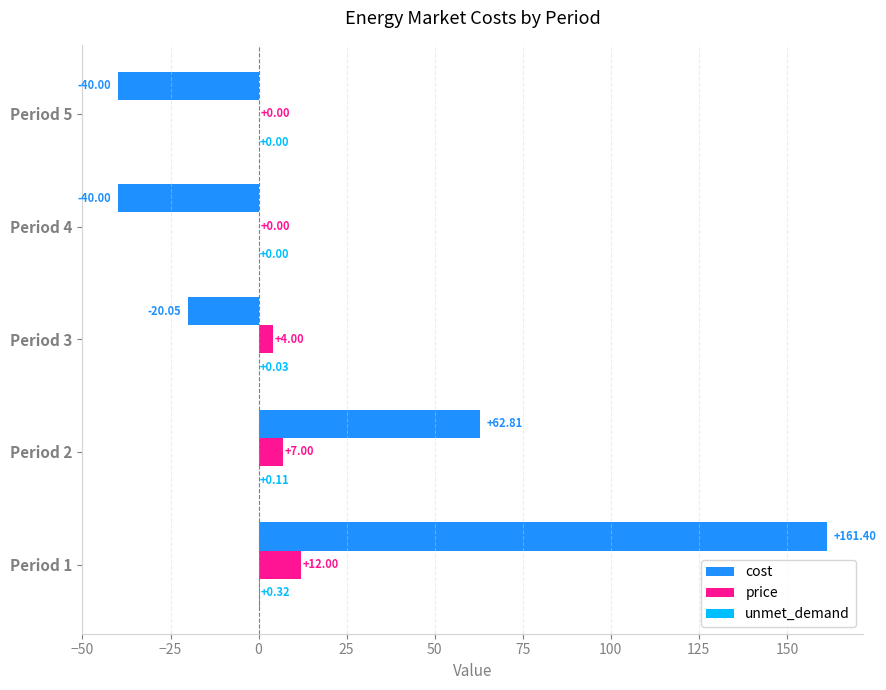

Between Period 3 and Period 5, which series saw the biggest shift?

cost